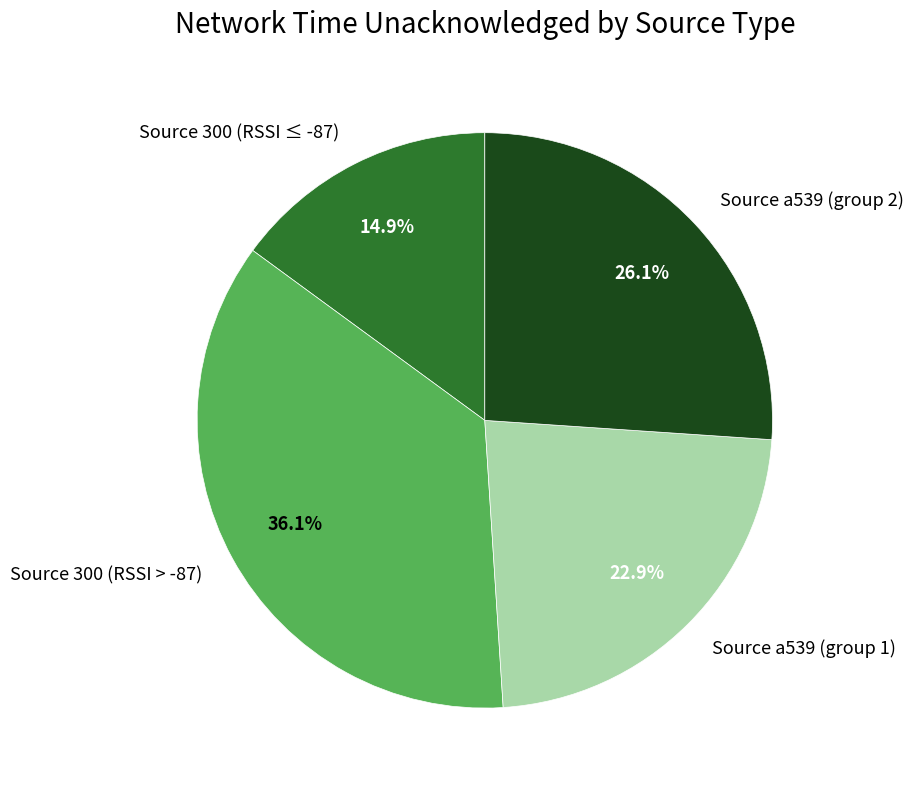

Which category has the biggest portion of the pie?

Source 300 (RSSI > -87)